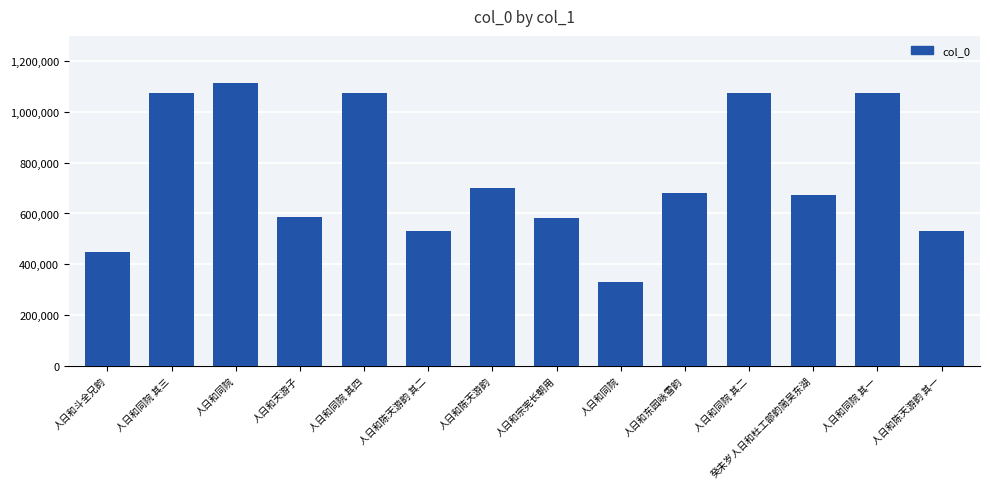

What is the label of the 5th bar from the right?

人日和东园咏雪韵